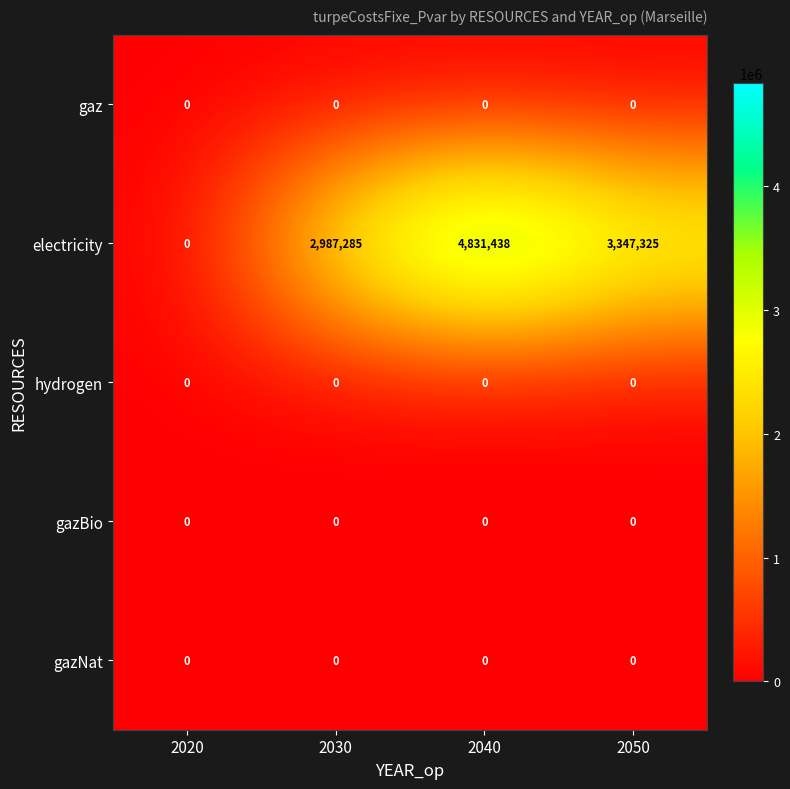

The hydrogen series shows 0 at 2030. True or false?

True